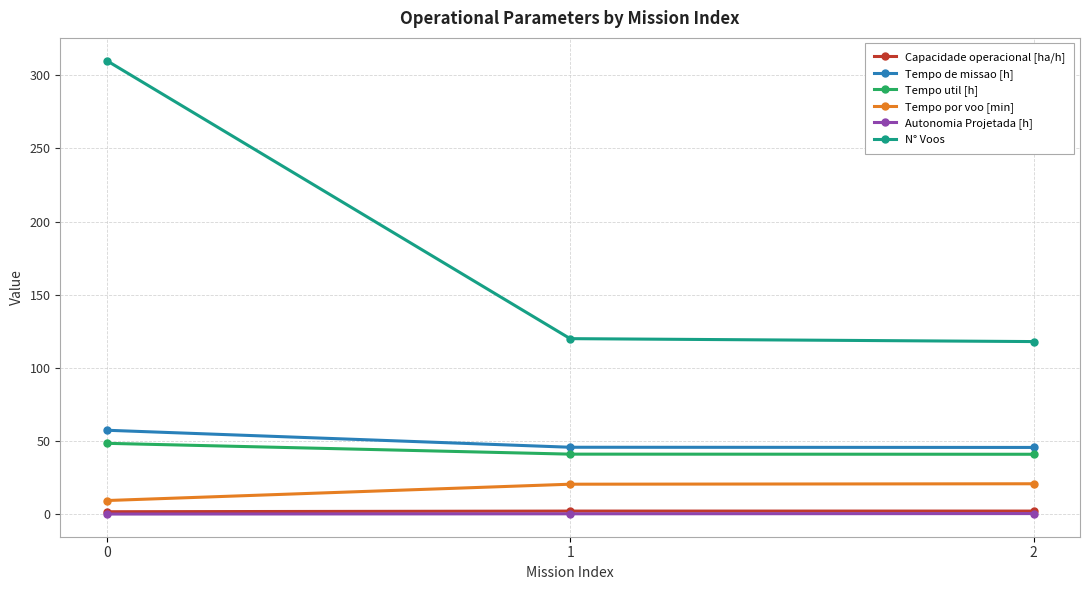

What is the highest value of the Tempo por voo [min] series?

20.9